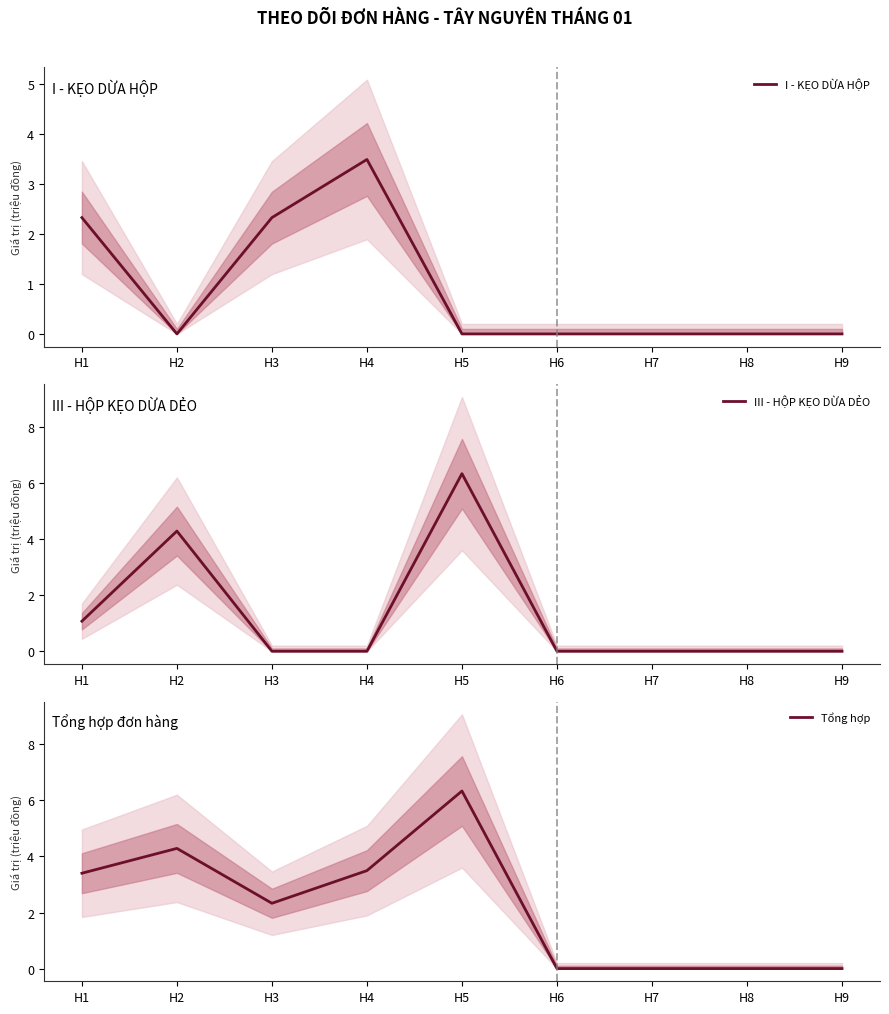

Reading left to right, list all the values displayed in this chart.

I - KẸO DỪA HỘP: 2.3	0.0	2.3	3.5	0.0	0.0	0.0	0.0	0.0
III - HỘP KẸO DỪA DẺO: 1.1	4.3	0.0	0.0	6.3	0.0	0.0	0.0	0.0
Tổng hợp: 3.4	4.3	2.3	3.5	6.3	0.0	0.0	0.0	0.0